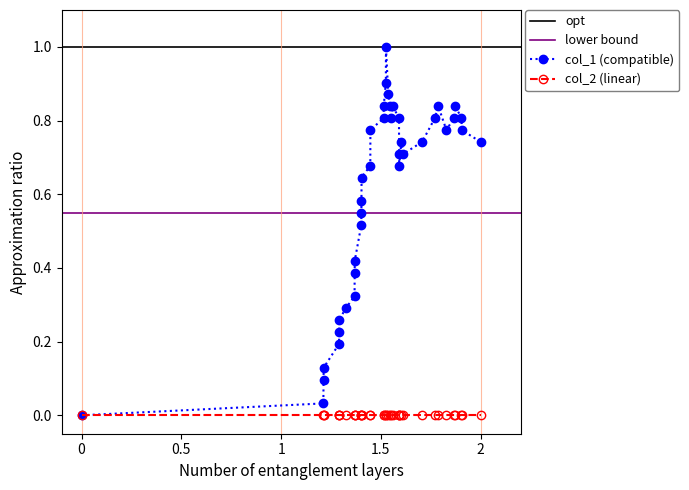

What is the average value?

0.6